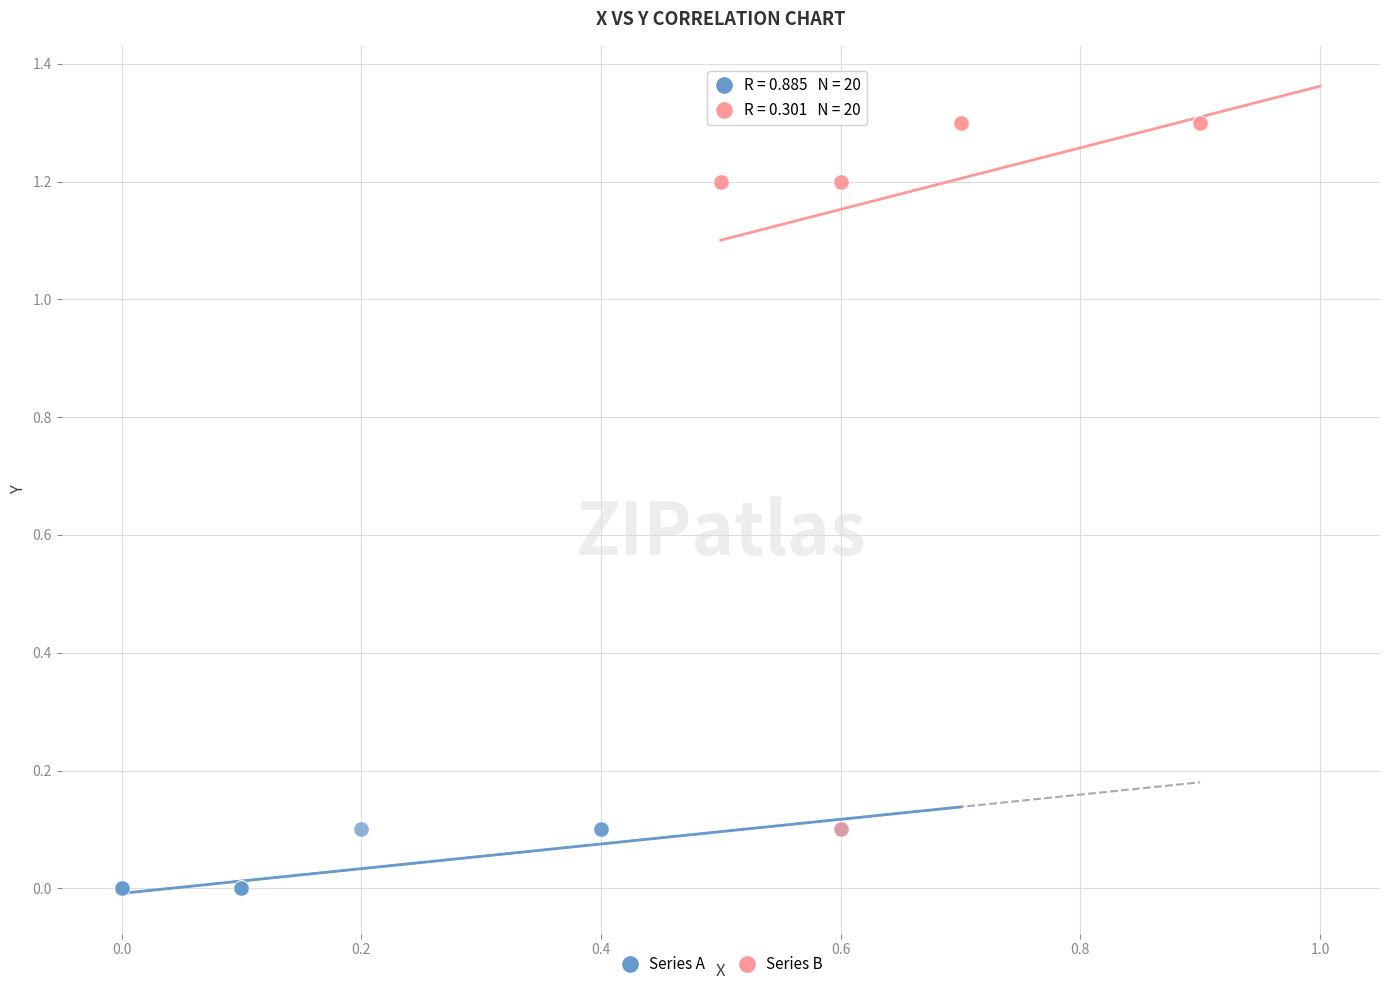

Which series contains the highest Y value?

Series B